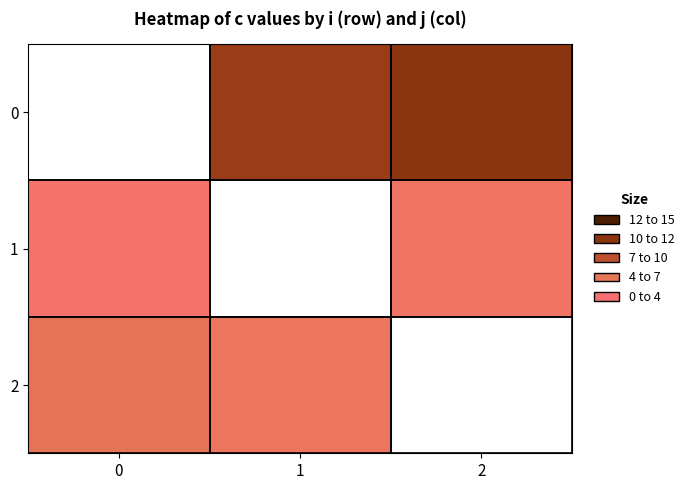

At which label is 2 closest to 3?

1